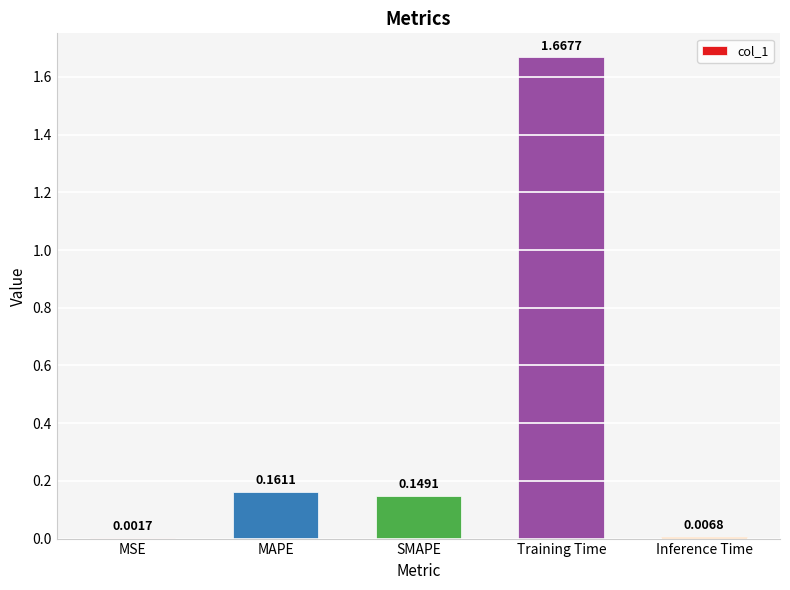

Which label corresponds to the largest value in the chart?

Training Time